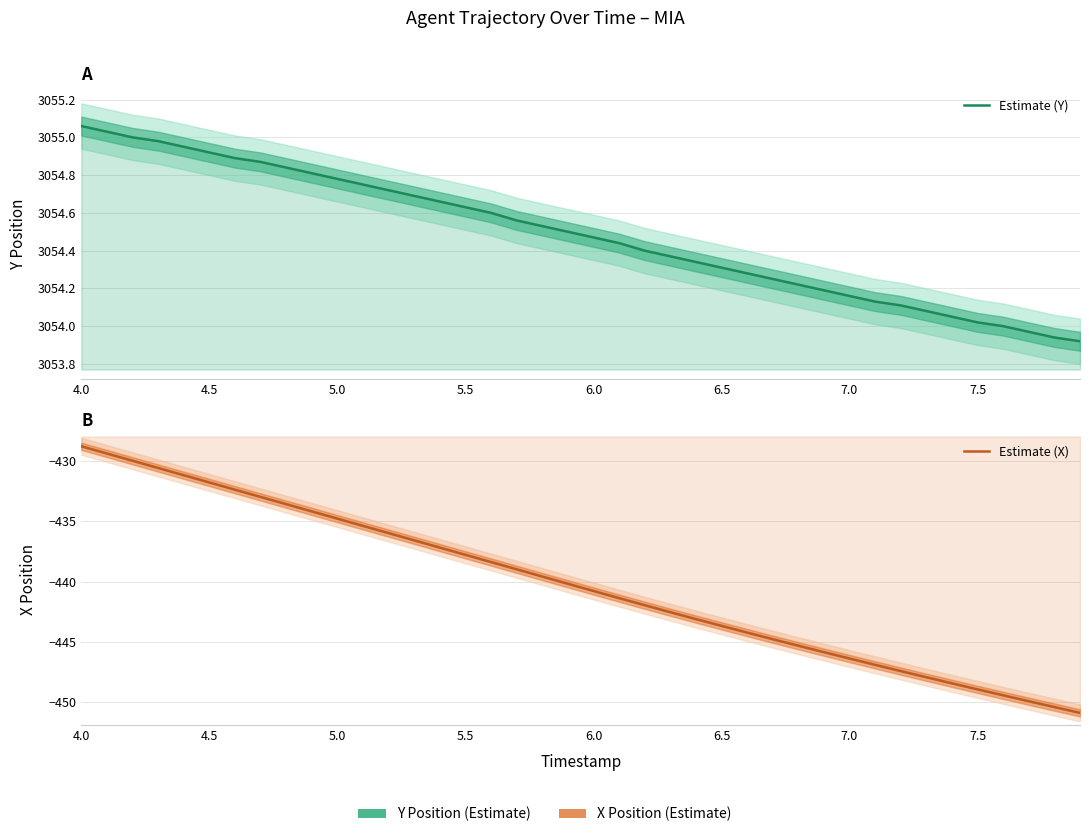

True or false: Estimate (Y) has more than 0 points higher than both neighbors.

False